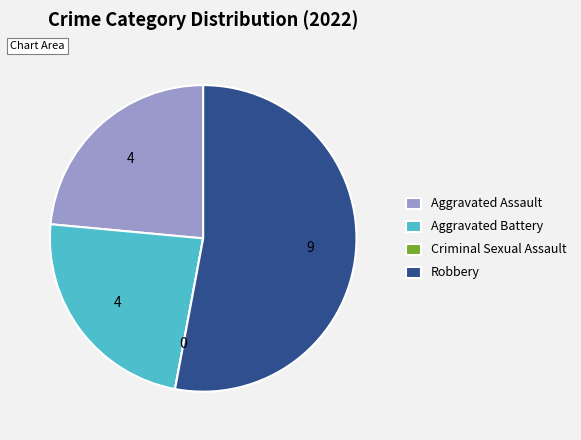

Which slice is the largest?

Robbery